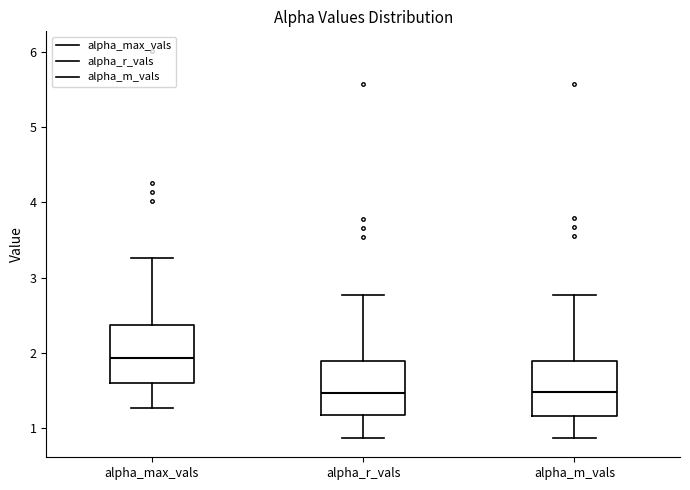

Reading left to right, read every box against the y-axis: the position of its median line, the range the box covers, and the ends of its whiskers. The values are not printed on the chart, so give them approximately, as read against the axis.

alpha_max_vals: median 1.9, box 1.6 to 2.4, whiskers 1.3 to 3.3
alpha_r_vals: median 1.5, box 1.2 to 1.9, whiskers 0.9 to 2.8
alpha_m_vals: median 1.5, box 1.2 to 1.9, whiskers 0.9 to 2.8